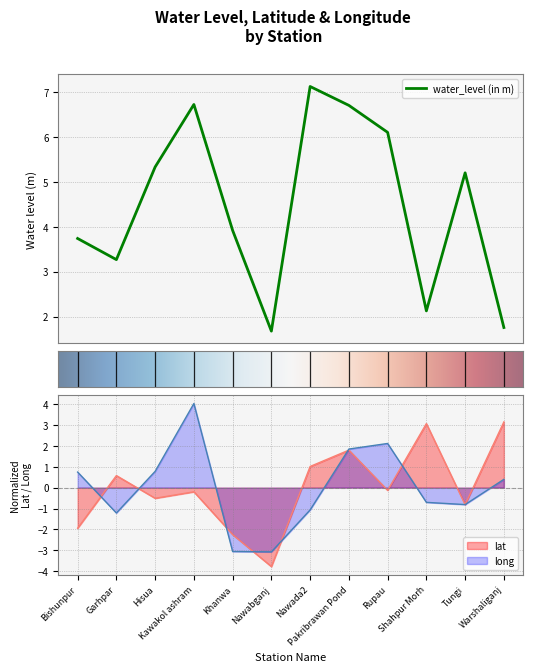

The value of water_level (in m) at Pakribrawan Pond is 11.8. True or false?

False